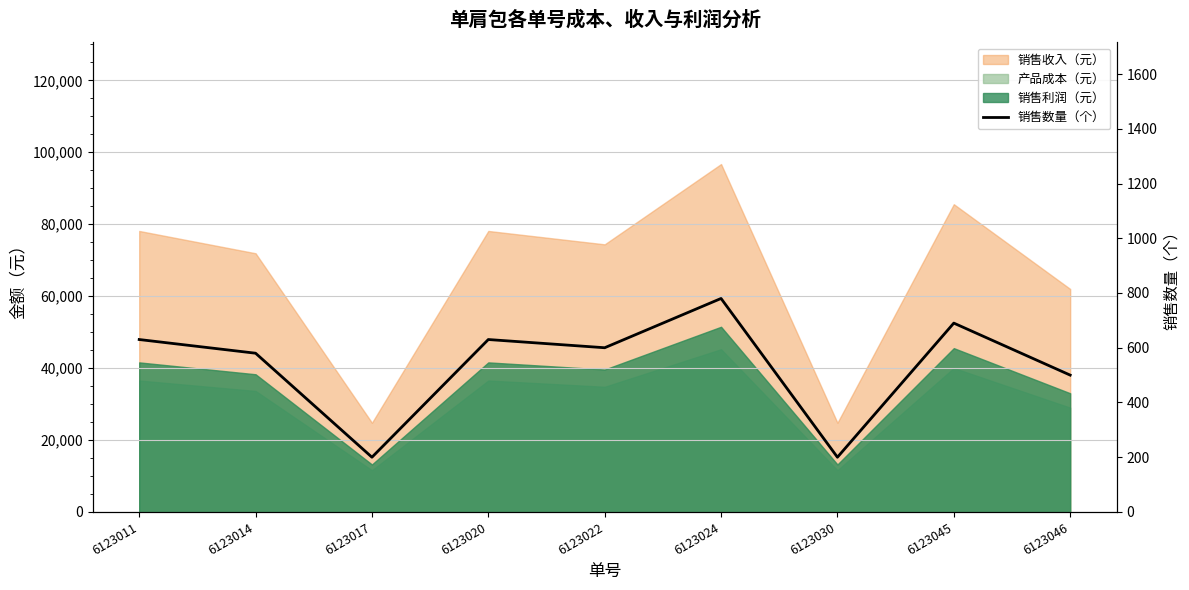

At which category does the chart reach its peak across all series?

6123024